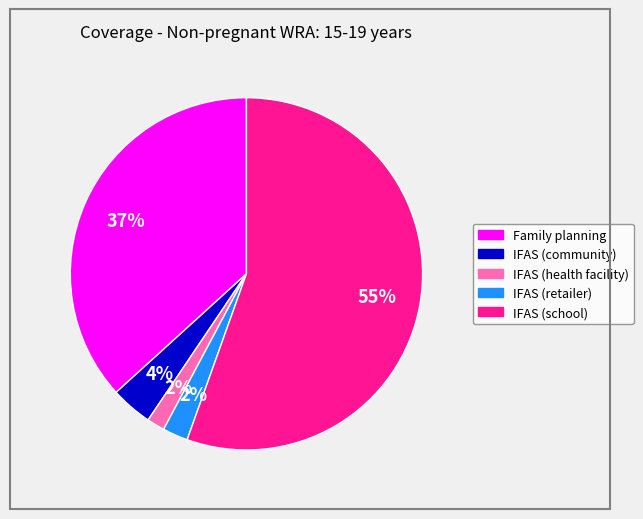

Does IFAS (community) account for over 50% of the chart?

No